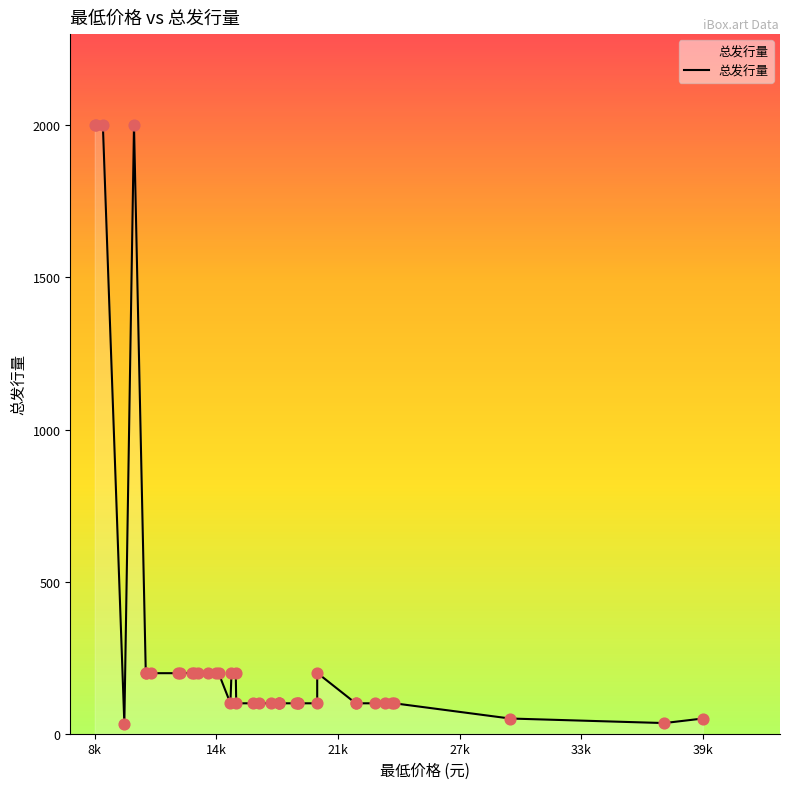

What is the change in value from 39998 to 8465?

+1950